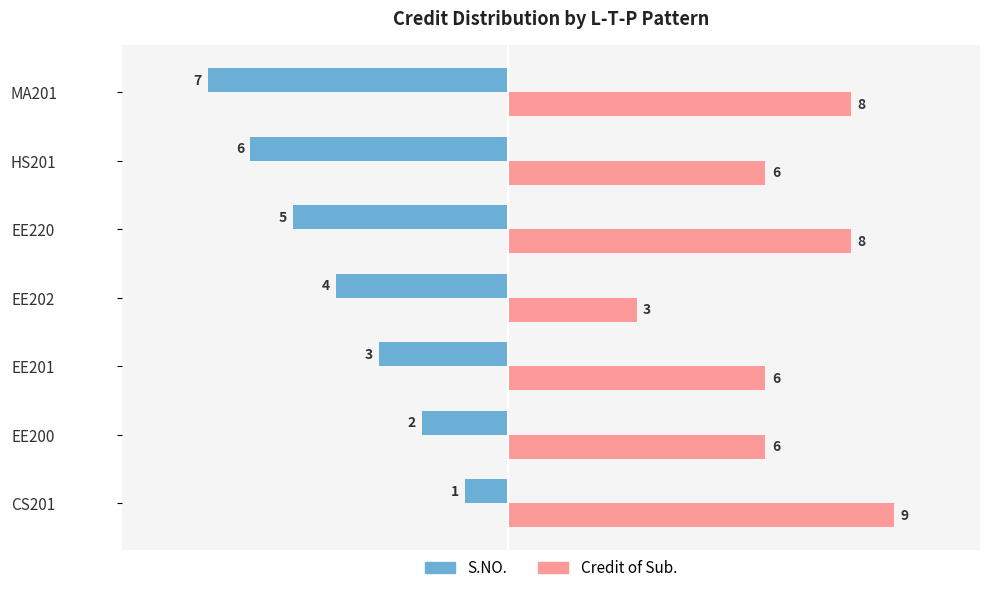

How many data points in Credit of Sub. are less than 6?

1